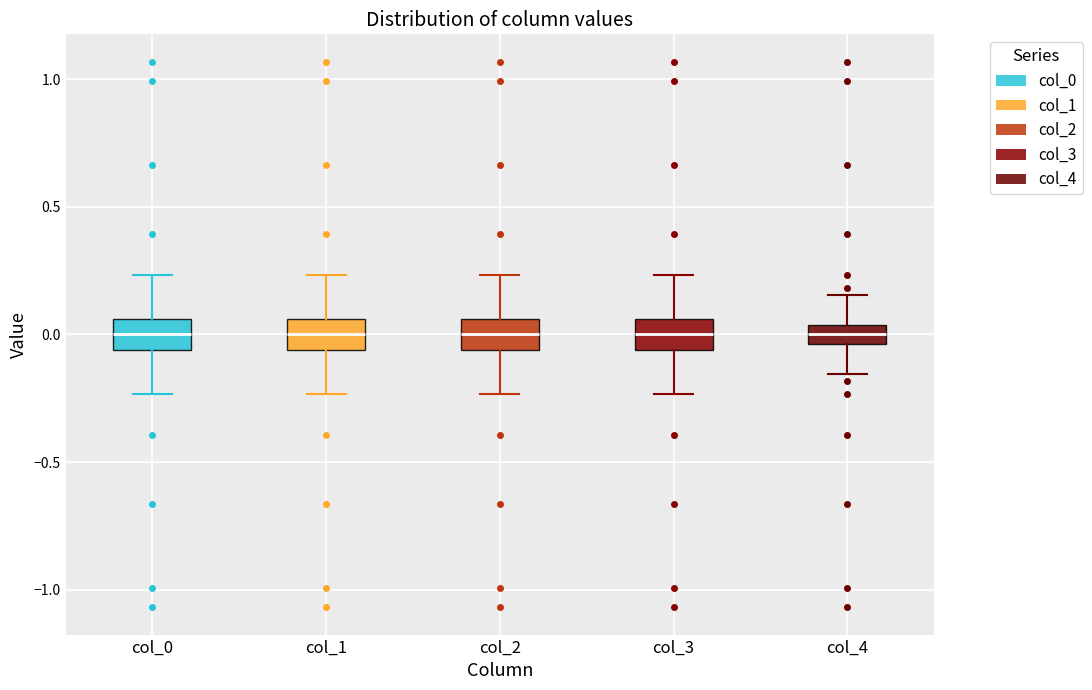

Reading left to right, transcribe this box plot: for each box, give where its median line is, the range the box spans, and where its two whiskers end, as read against the y-axis. The values are not printed on the chart, so give them approximately, as read against the axis.

col_0: median 0.00, box -0.05 to 0.05, whiskers -0.25 to 0.25
col_1: median 0.00, box -0.05 to 0.05, whiskers -0.25 to 0.25
col_2: median 0.00, box -0.05 to 0.05, whiskers -0.25 to 0.25
col_3: median 0.00, box -0.05 to 0.05, whiskers -0.25 to 0.25
col_4: median 0.00, box -0.05 to 0.05, whiskers -0.15 to 0.15